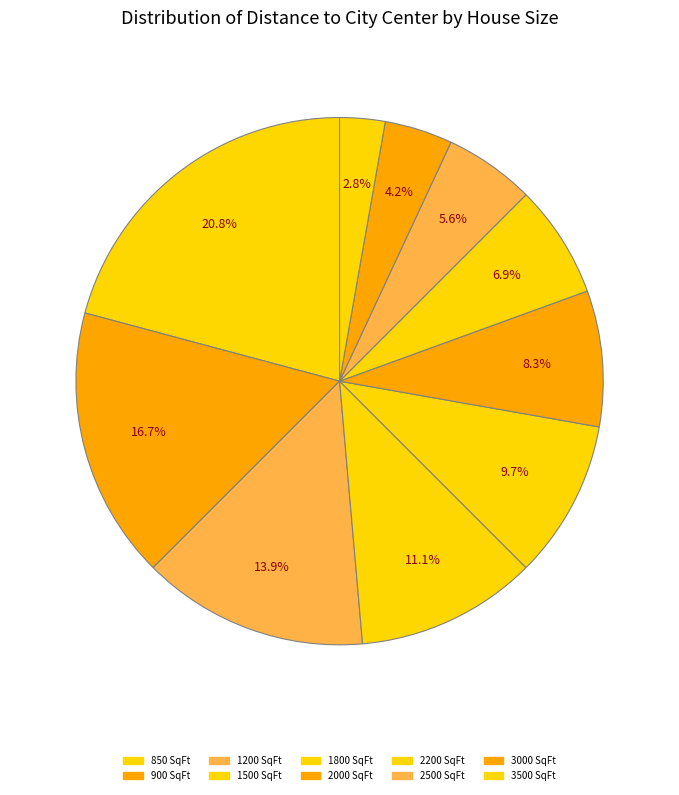

To the nearest percent, what is the combined percentage of 3500 and 1200?

17%